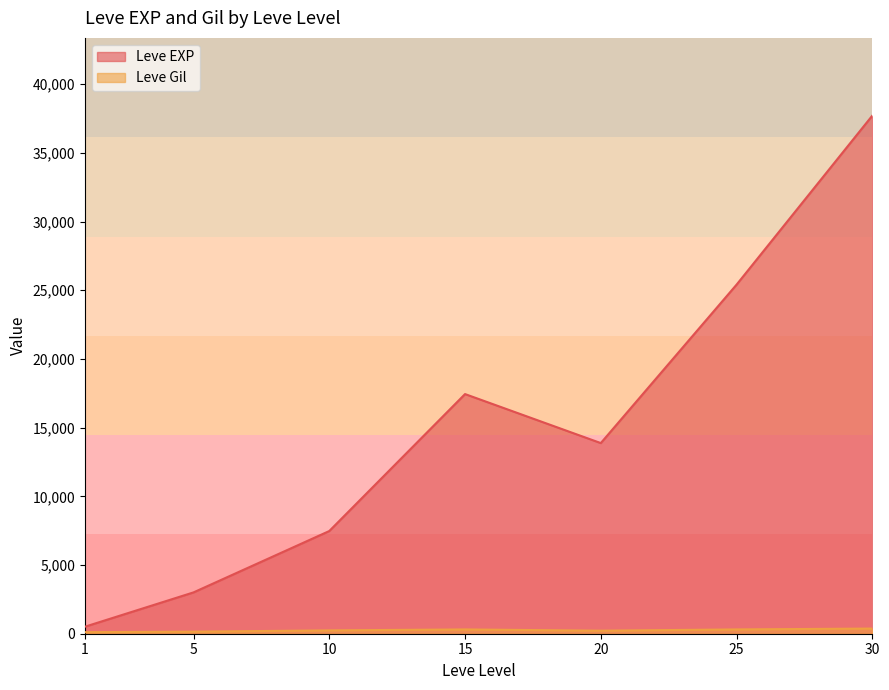

Where do Leve EXP and Leve Gil first cross each other?

1 and 1